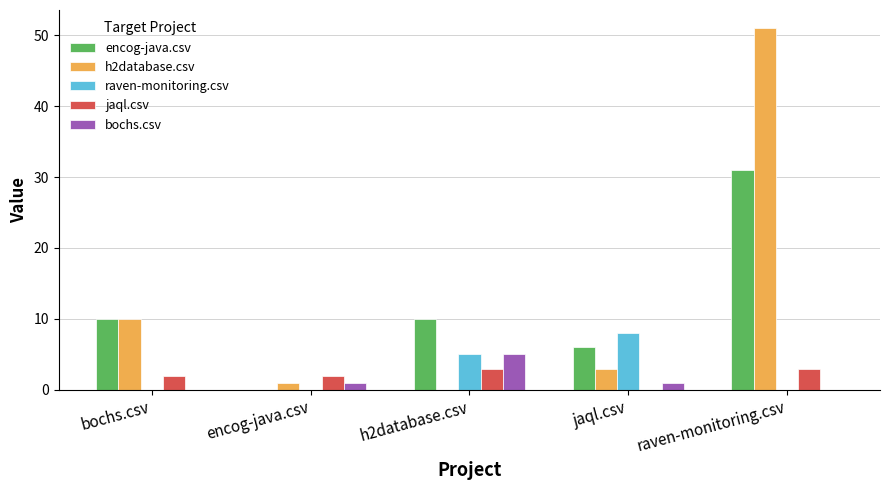

The jaql.csv series shows 2 at encog-java.csv. True or false?

True